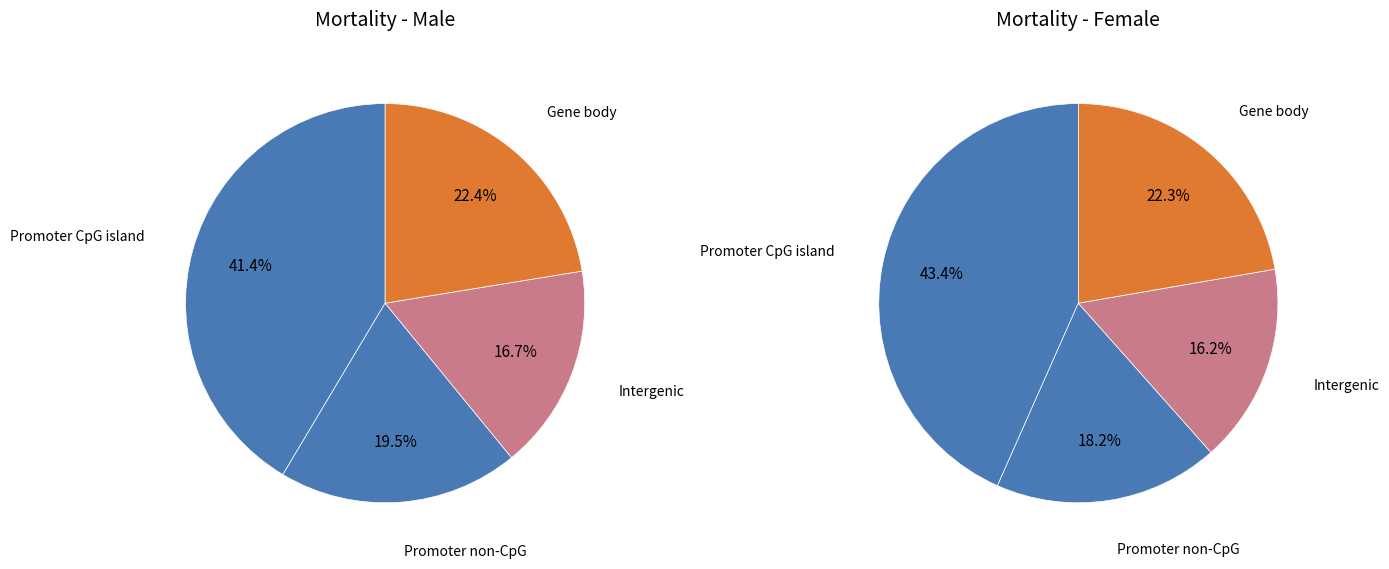

Is Female the majority of the pie?

No